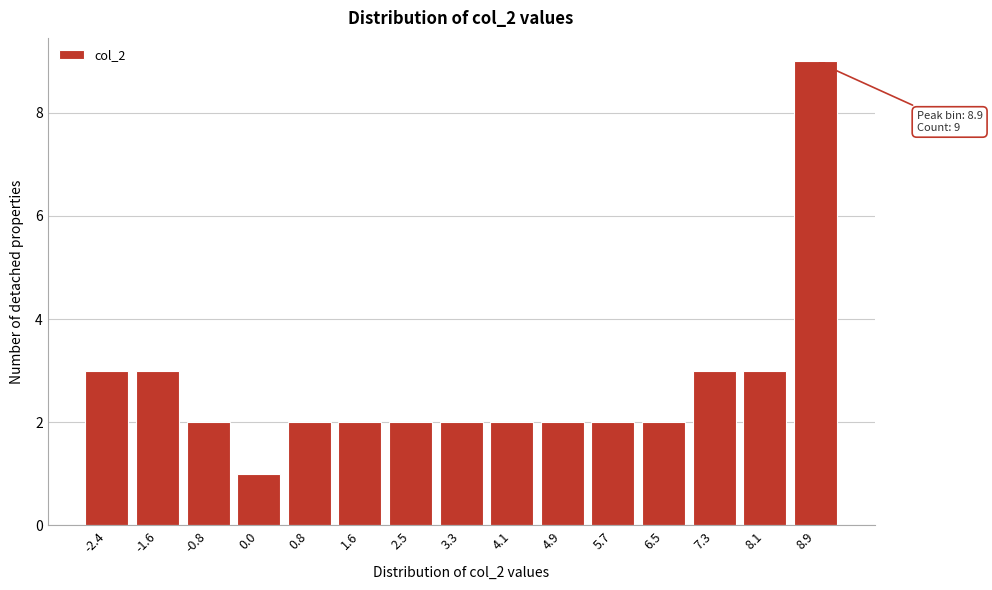

Reading right to left, what are all the values shown in this chart?

9	3	3	2	2	2	2	2	2	2	2	1	2	3	3